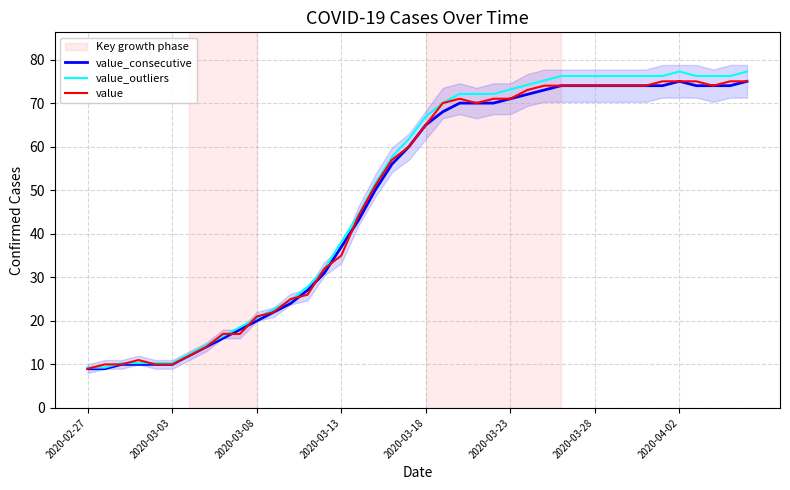

True or false: value_outliers and value intersect in this chart.

True